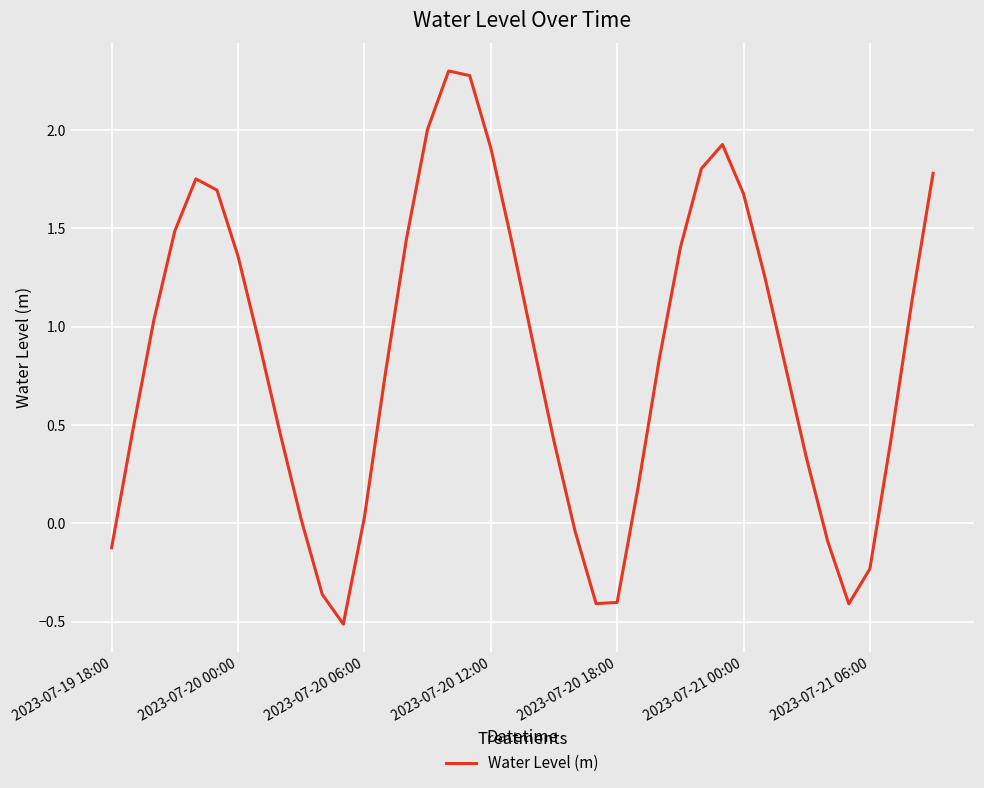

What is the difference between the maximum and minimum values?

2.8